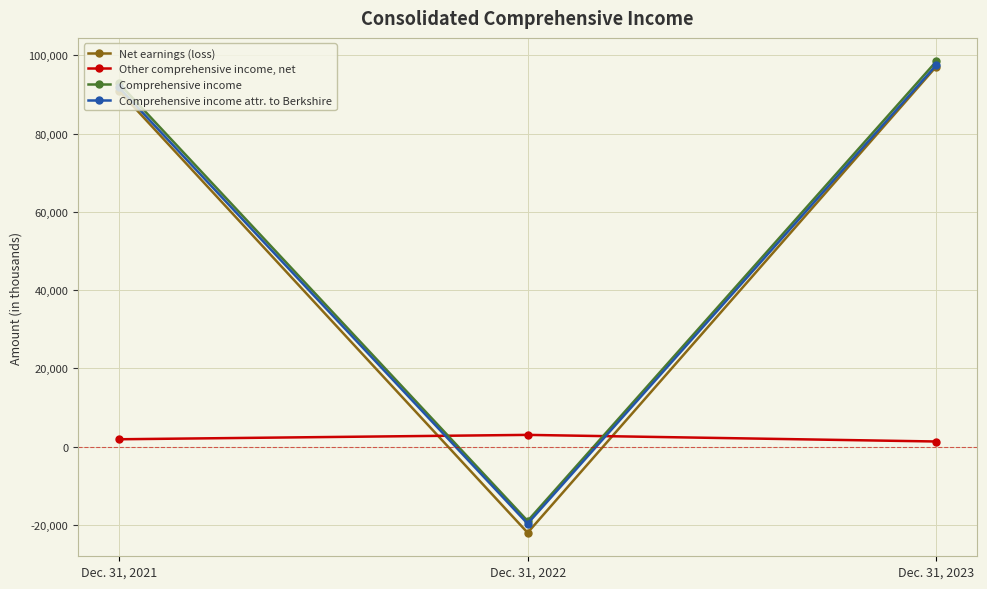

At how many categories does at least one series exceed 26433?

2